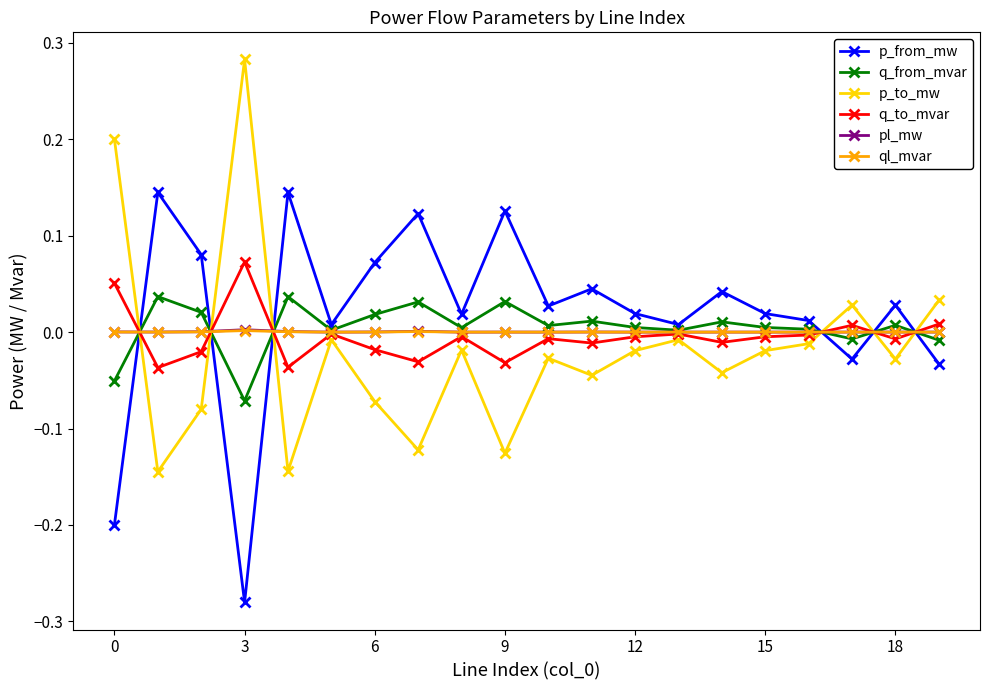

True or false: p_from_mw and q_to_mvar cross at least once.

True